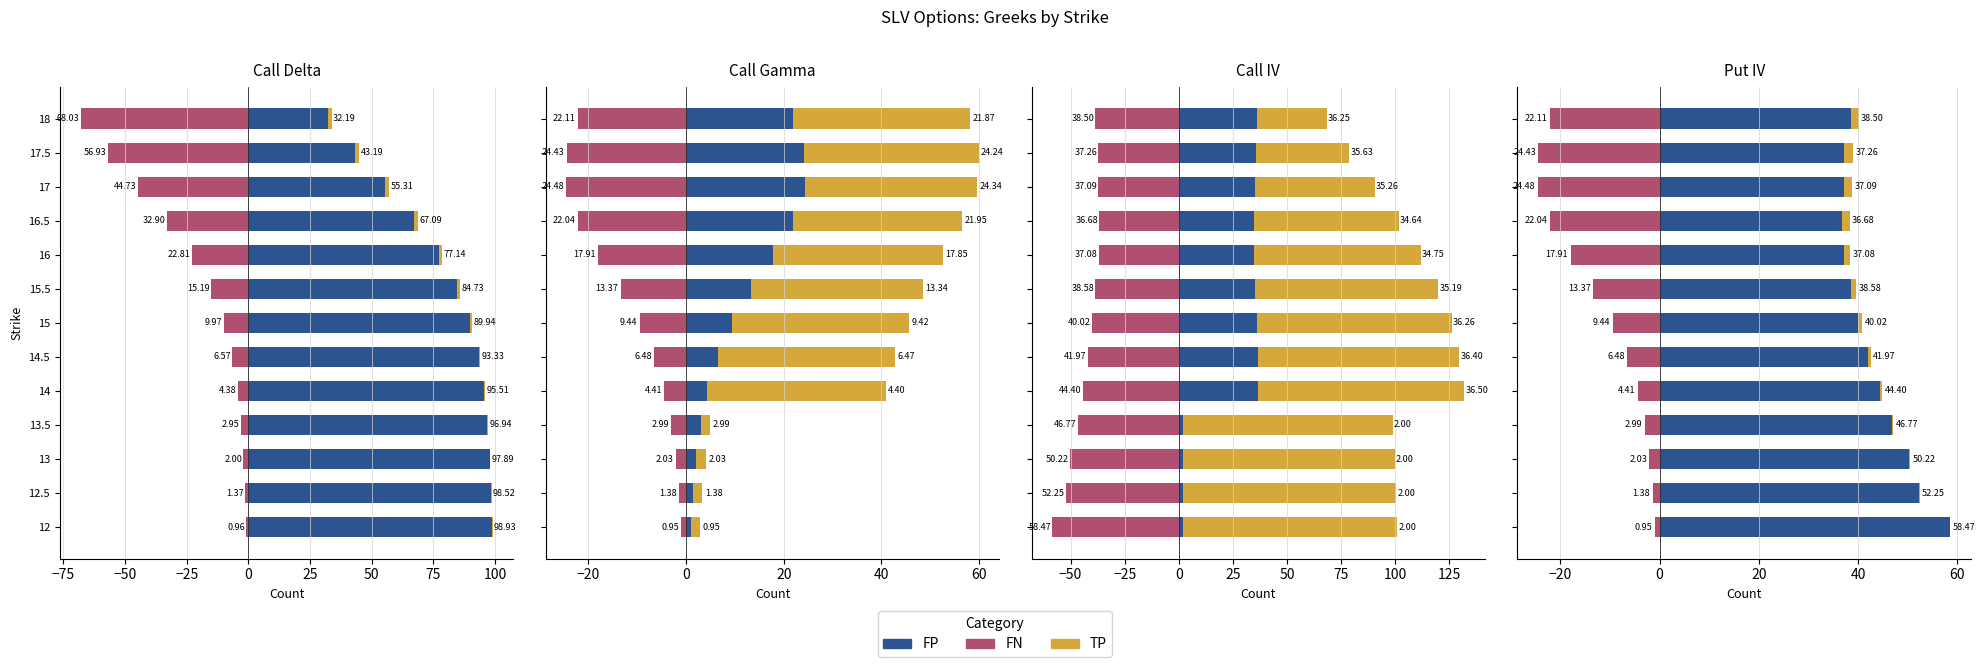

Which series has the largest range (max minus min)?

FN